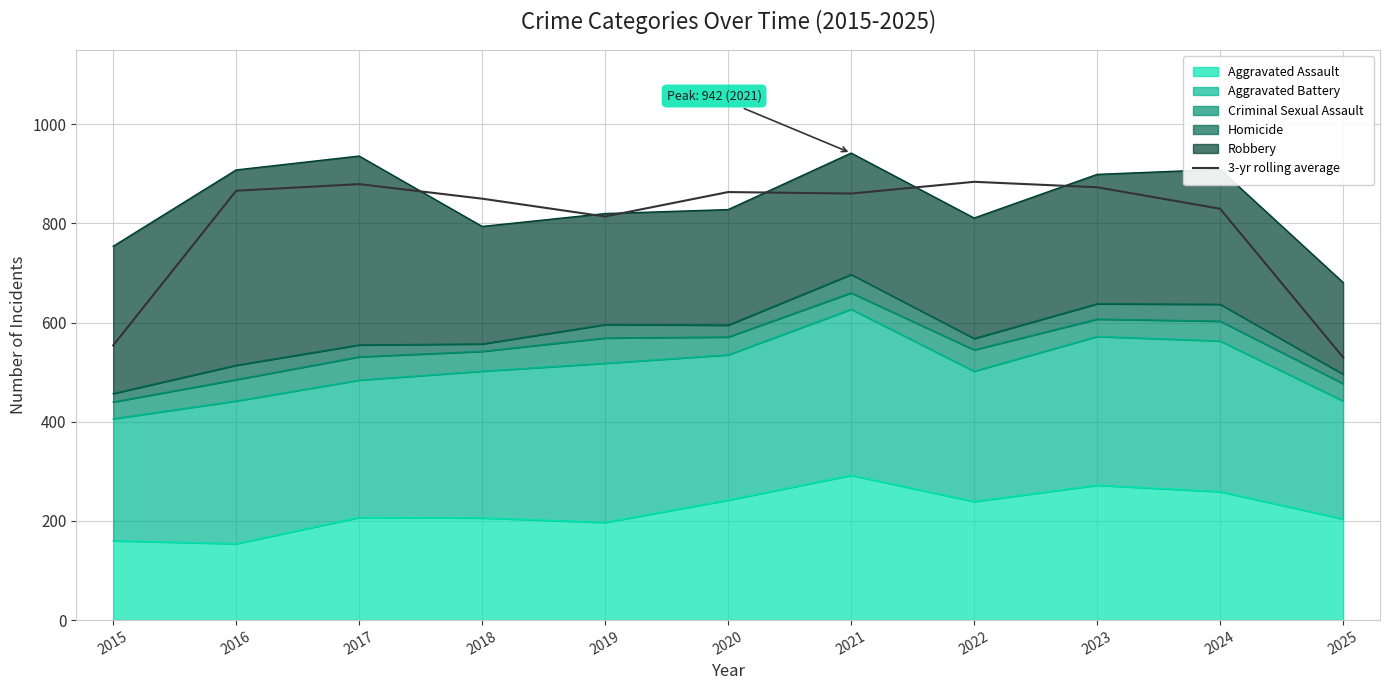

True or false: the data shows 518.9 at 2016.

False